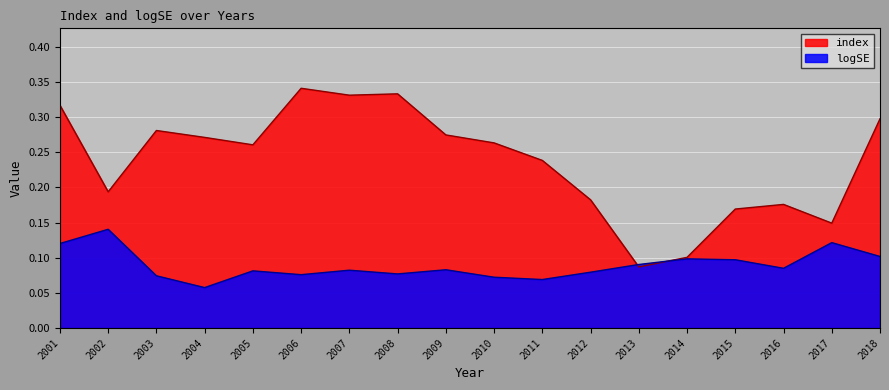

What is the value of the index point at the 1st from the left?

0.3